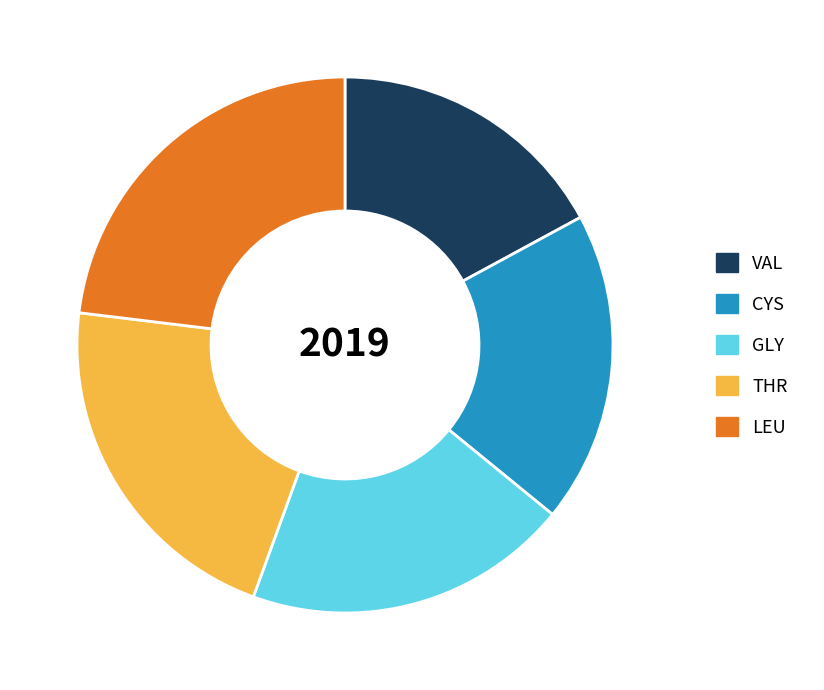

Rank the categories by value from highest to lowest.

LEU, THR, GLY, CYS, VAL